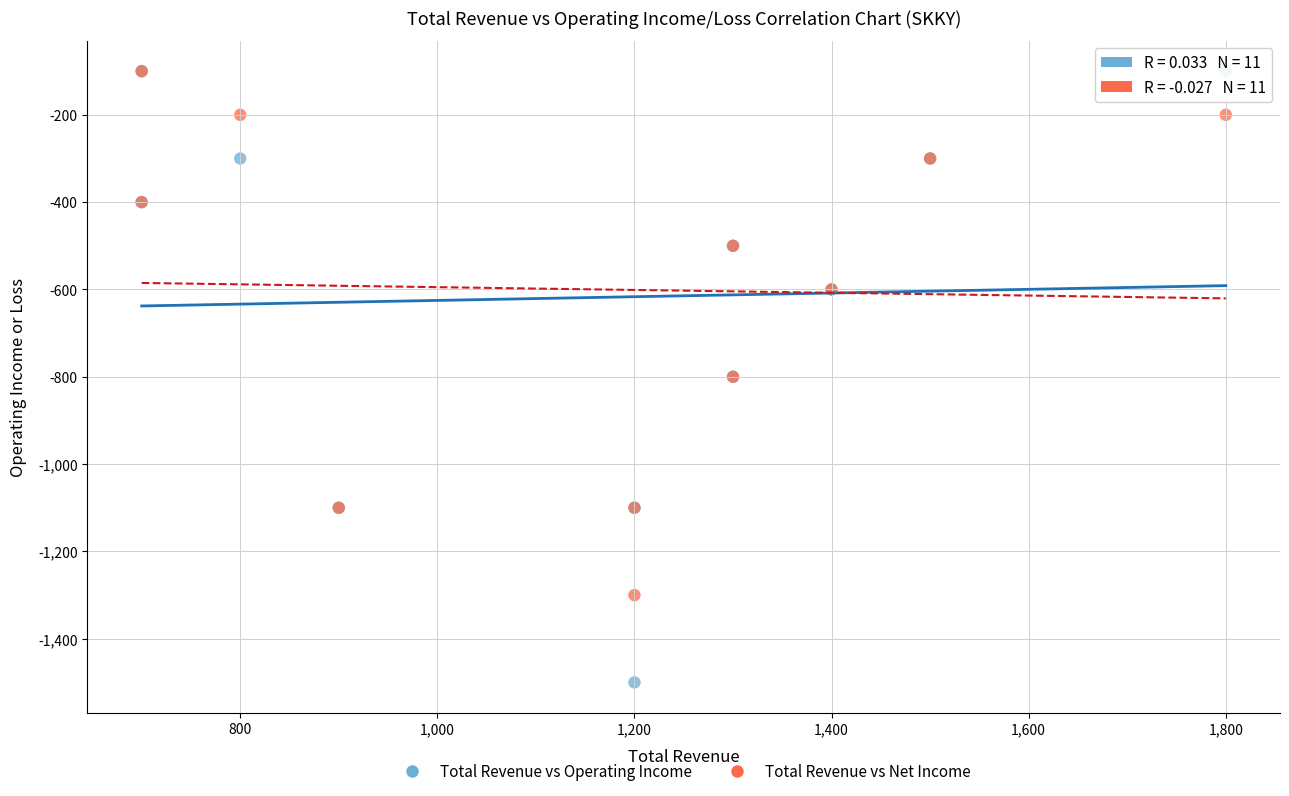

What are all the series names shown in the legend?

Total Revenue vs Operating Income, Total Revenue vs Net Income